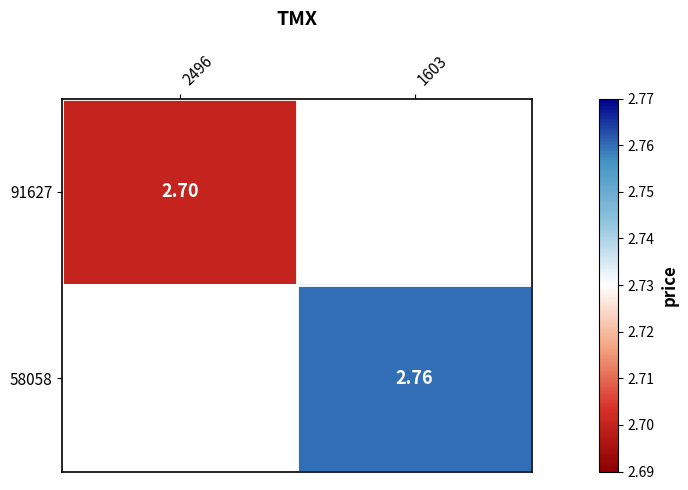

How many values in 91627 are above zero?

1